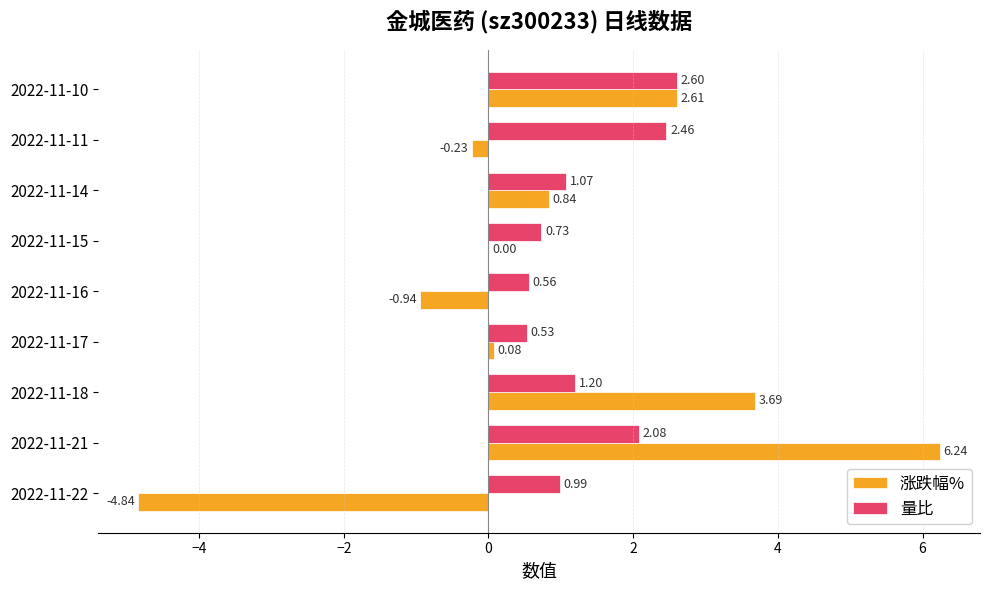

Between 2022-11-16 and 2022-11-14, which series saw the biggest shift?

涨跌幅%